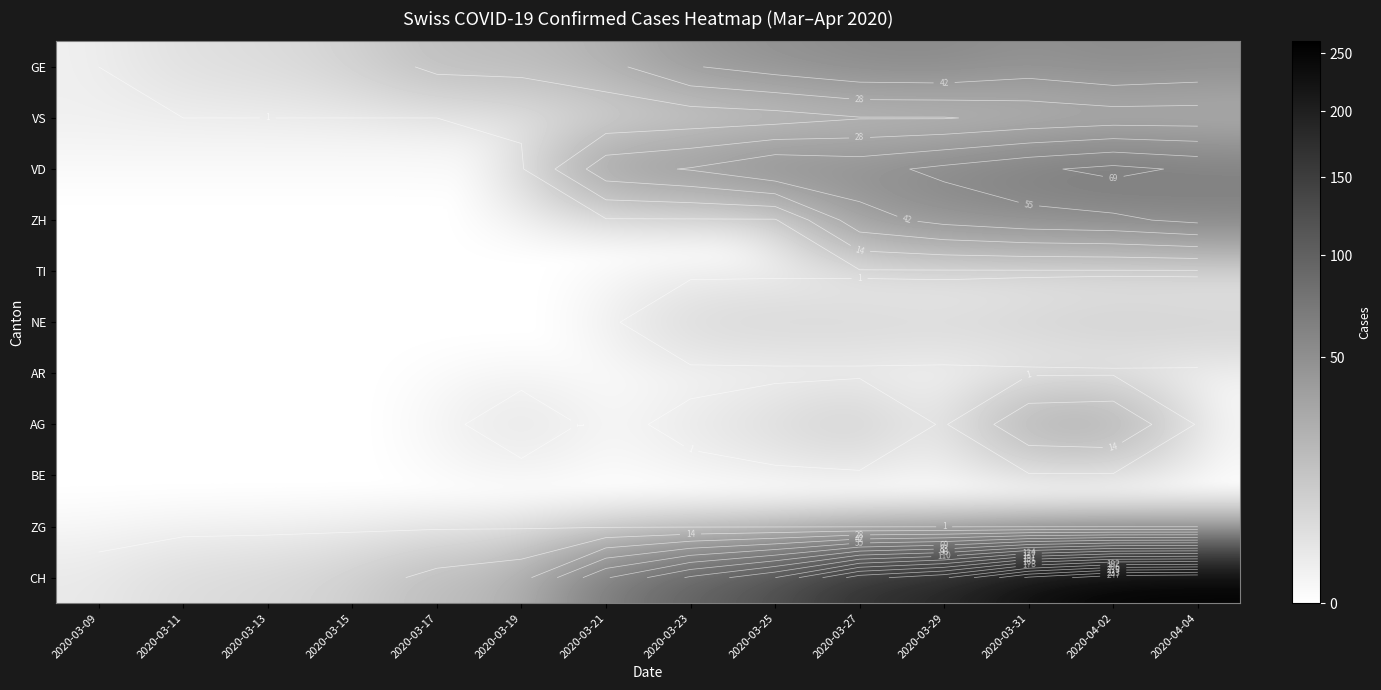

At which label does CH reach its minimum?

2020-03-09